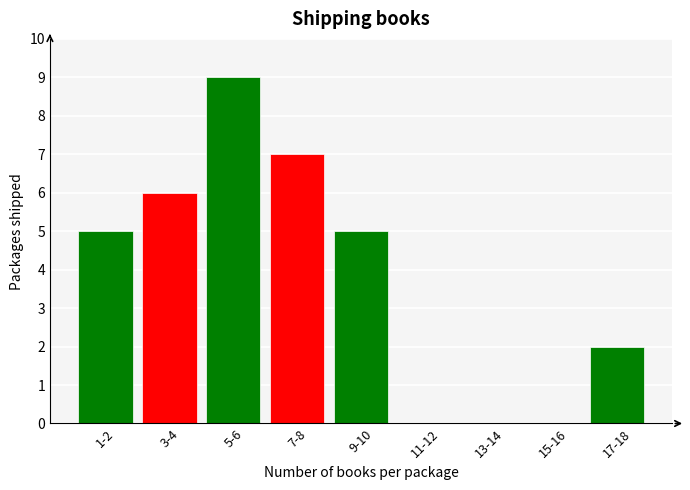

Reading left to right, list all the values displayed in this chart.

1-2=5	3-4=6	5-6=9	7-8=7	9-10=5	11-12=0	13-14=0	15-16=0	17-18=2